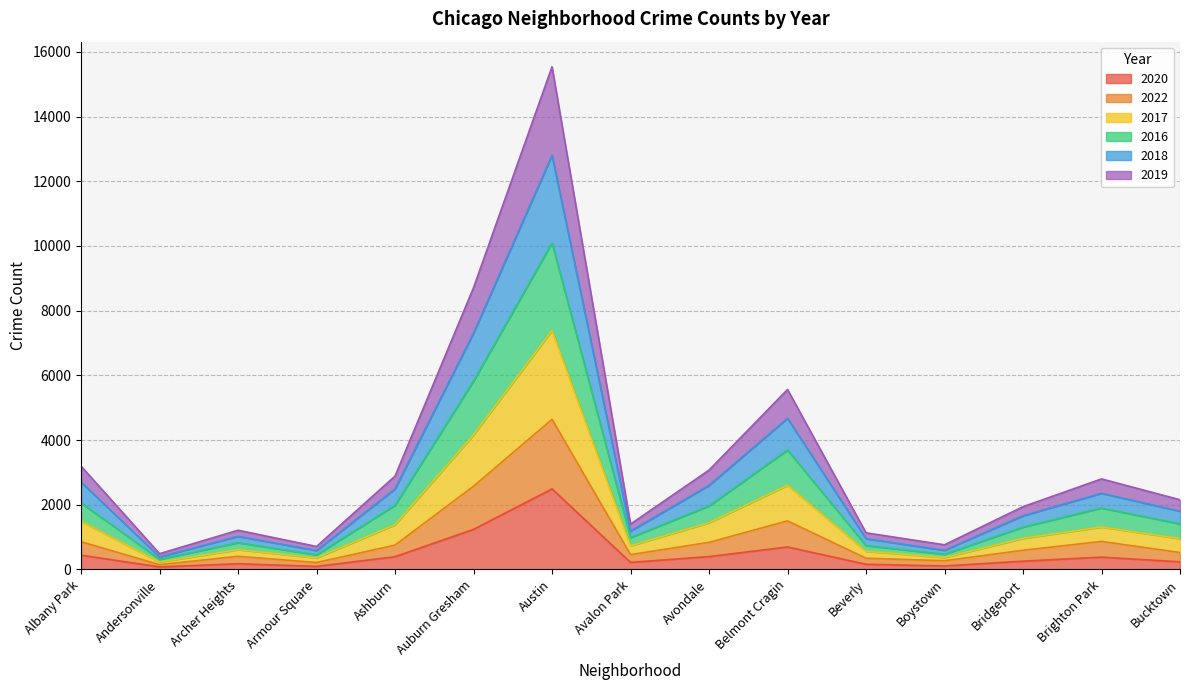

What position from the right is Avondale?

7